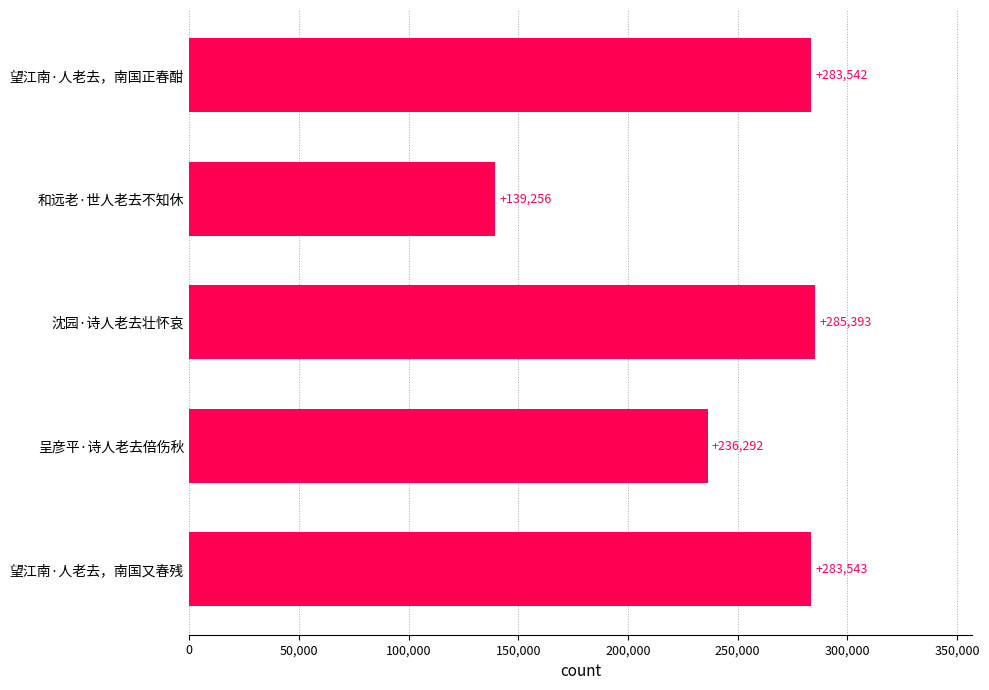

What is the sum of all values?

1228026